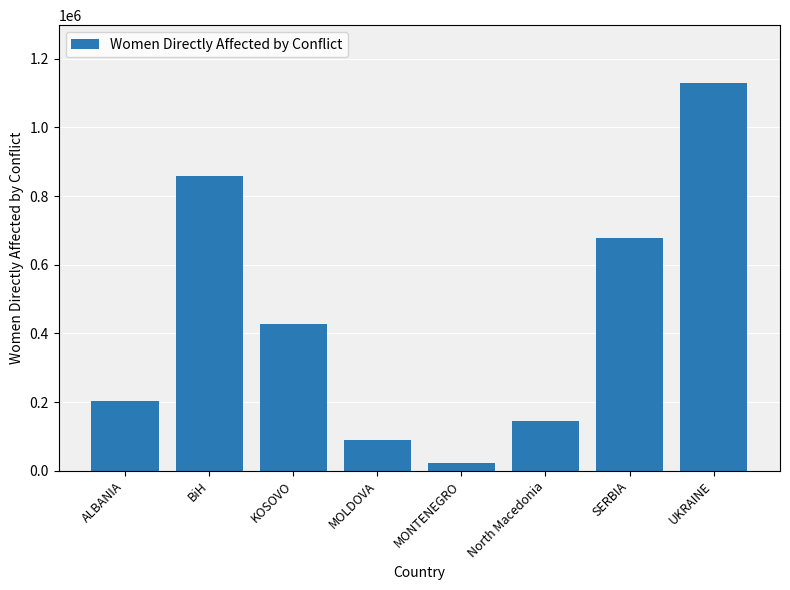

What is the smallest value displayed?

23344